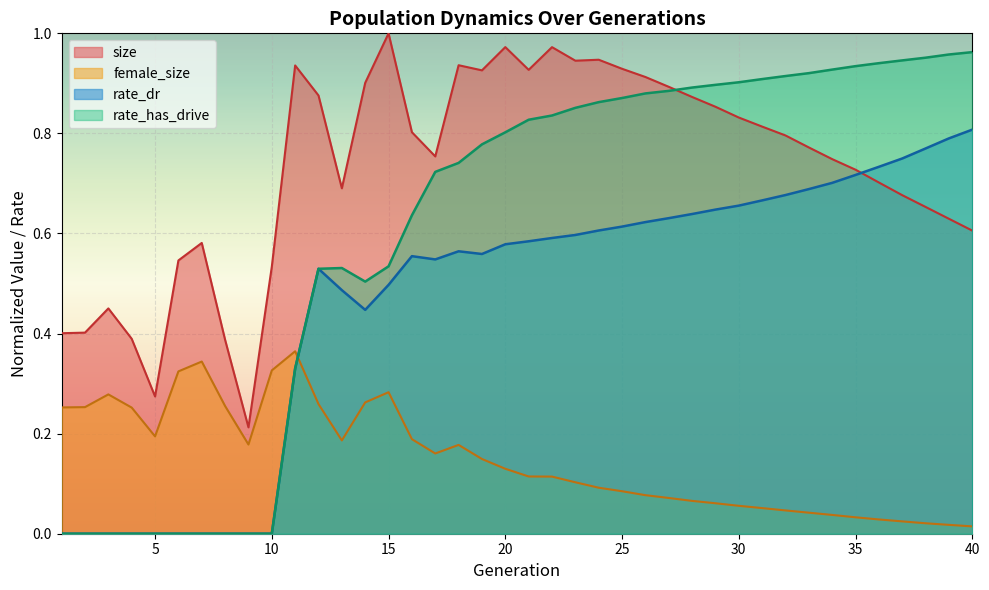

What is the spread (max minus min) of values at 2?

0.4